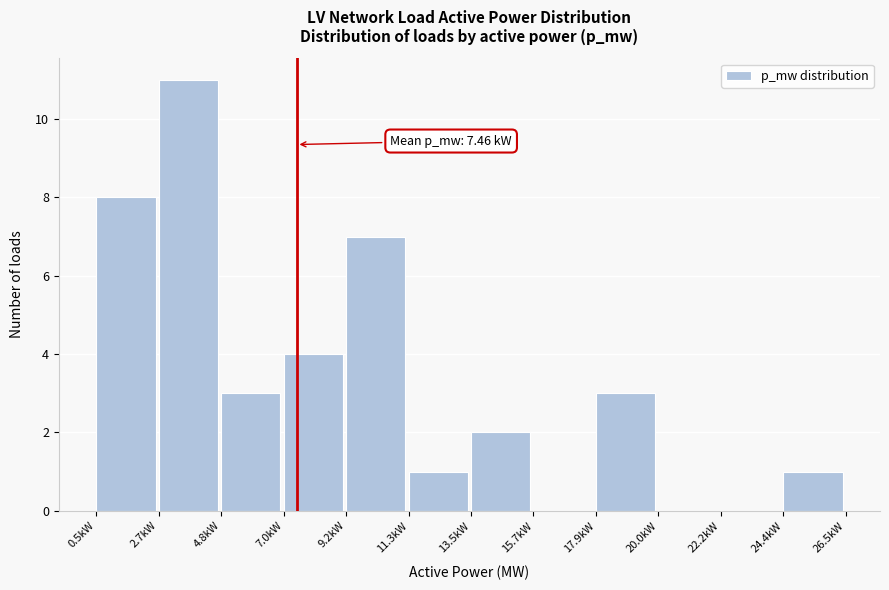

Reading right to left, list all the values displayed in this chart.

24.4kW=1	22.2kW=0	20.0kW=0	17.9kW=3	15.7kW=0	13.5kW=2	11.3kW=1	9.2kW=7	7.0kW=4	4.8kW=3	2.7kW=11	0.5kW=8